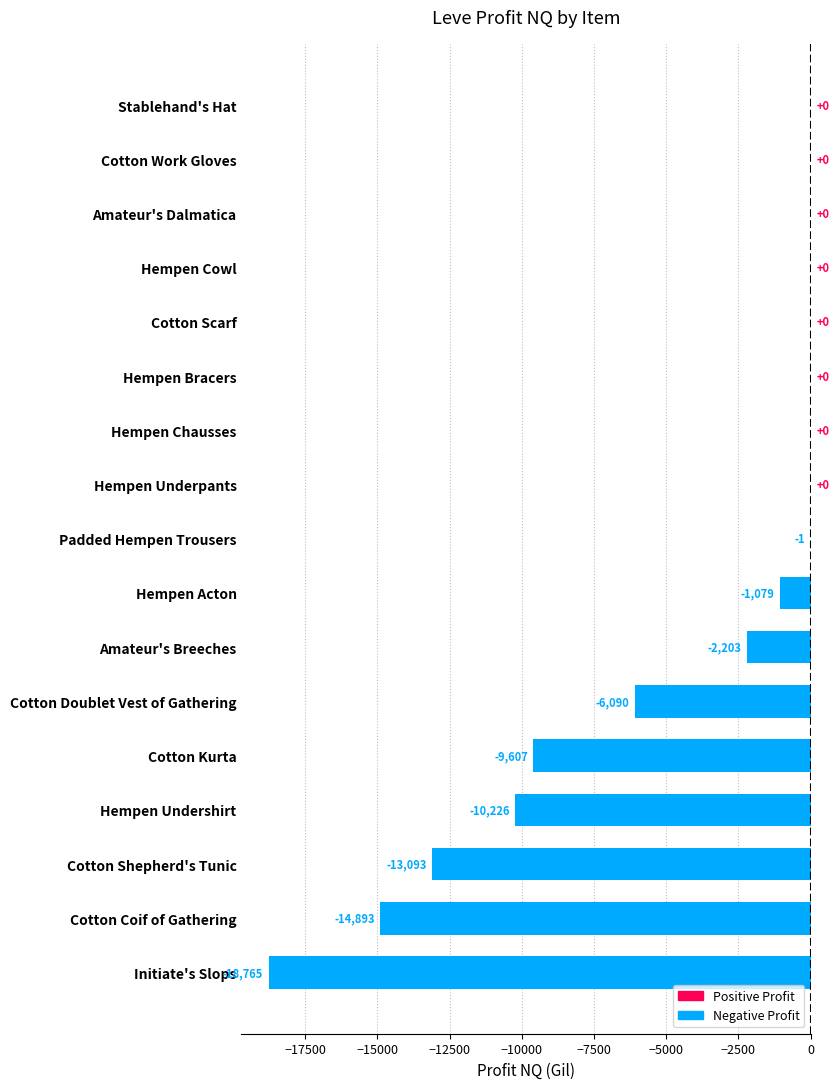

Between Amateur's Breeches and Hempen Underpants, which is larger?

Hempen Underpants